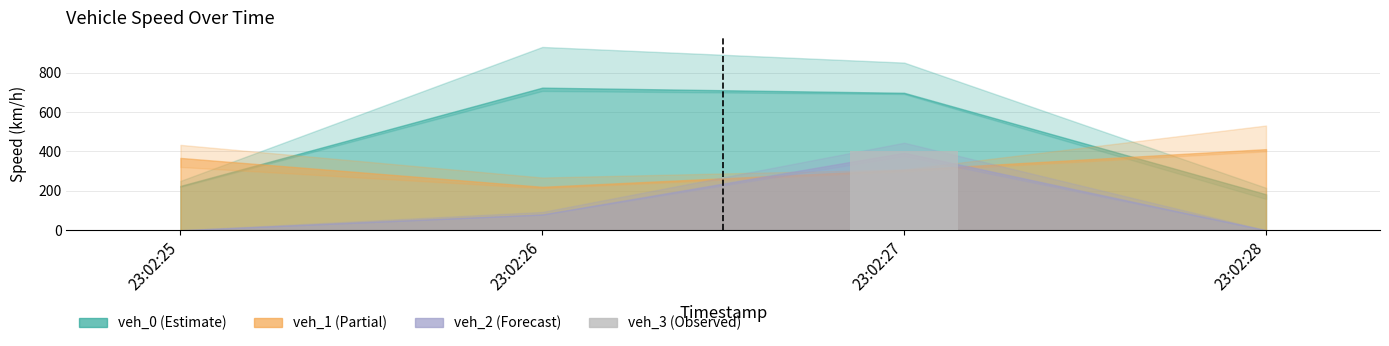

The value at 23:02:26 is 0.0. True or false?

True